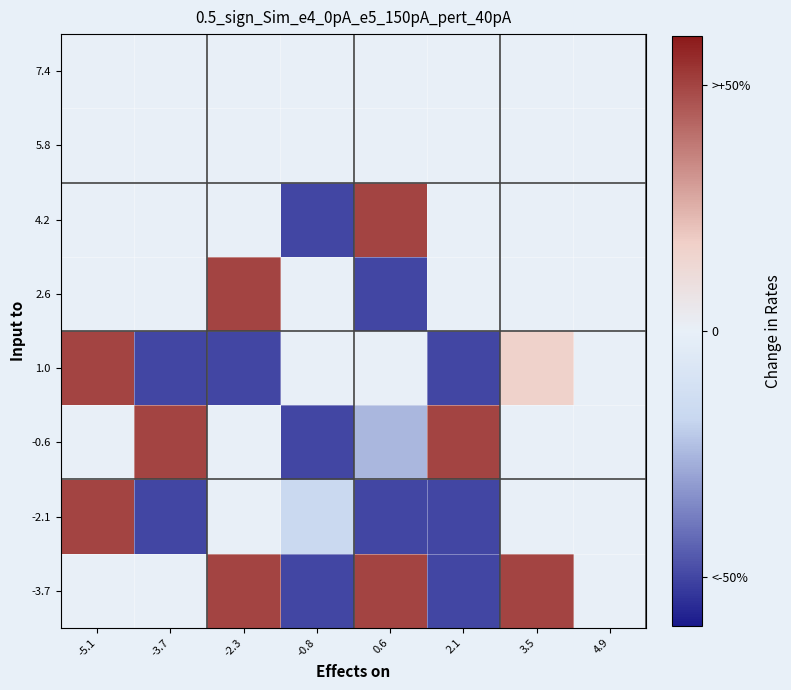

Count the number of categories in the chart.

8